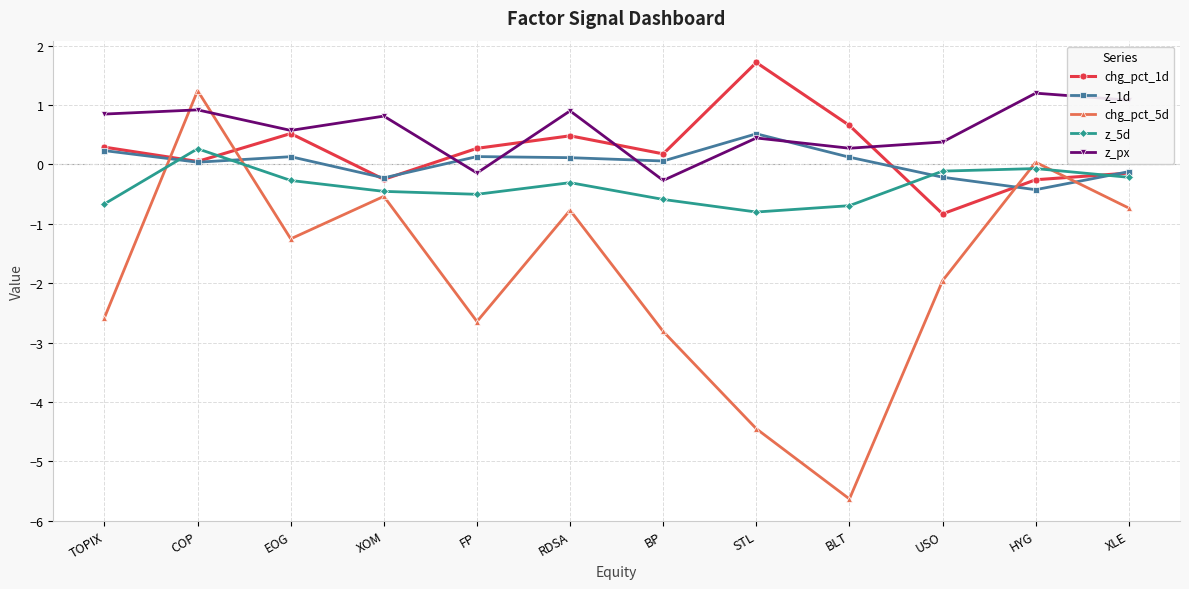

How many interior local valleys does the z_px series have?

4